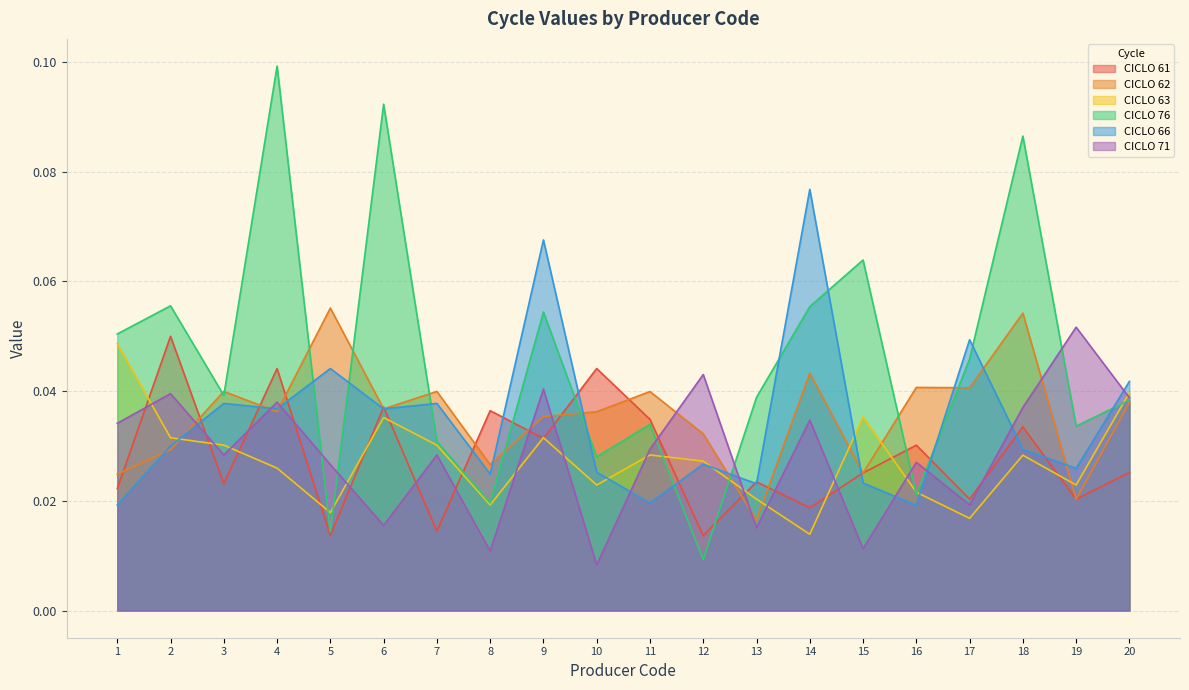

What is the difference between the maximum and minimum values in the CICLO 76 series?

0.1